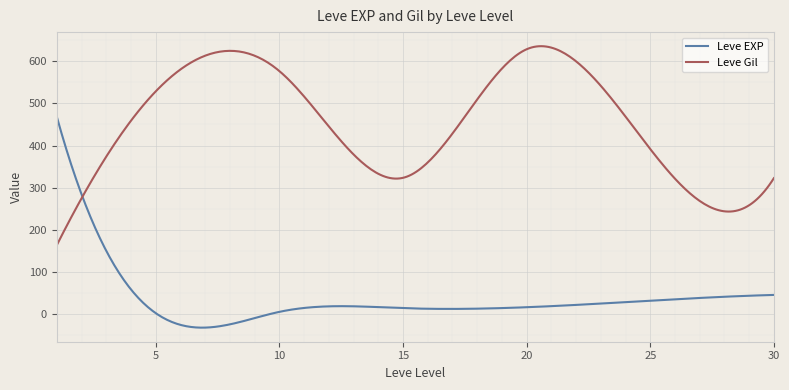

How many intersections are there between Leve EXP and Leve Gil?

1